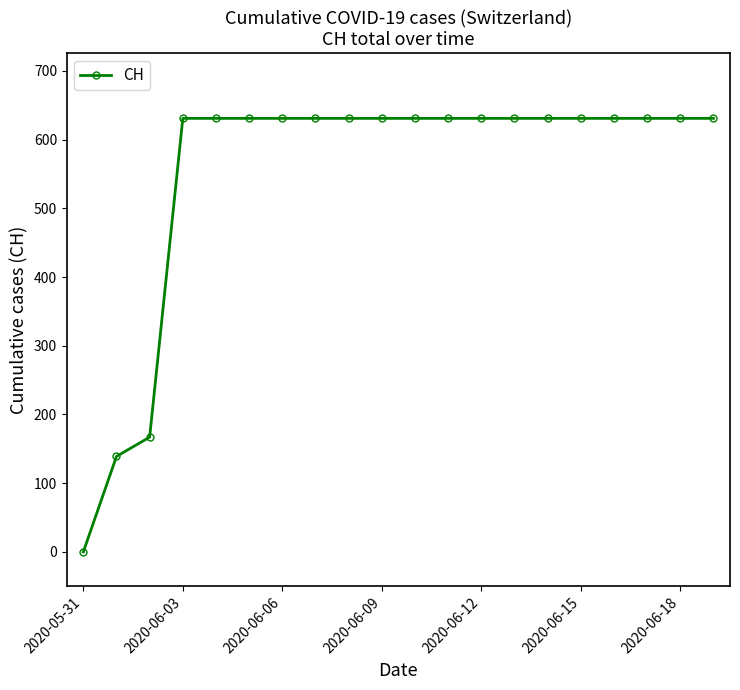

What is the difference between the second highest and minimum values?

631